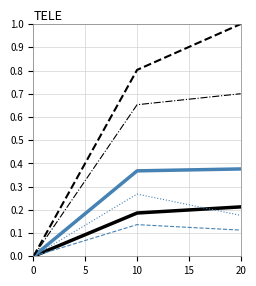

Which label corresponds to the largest value in the chart?

20